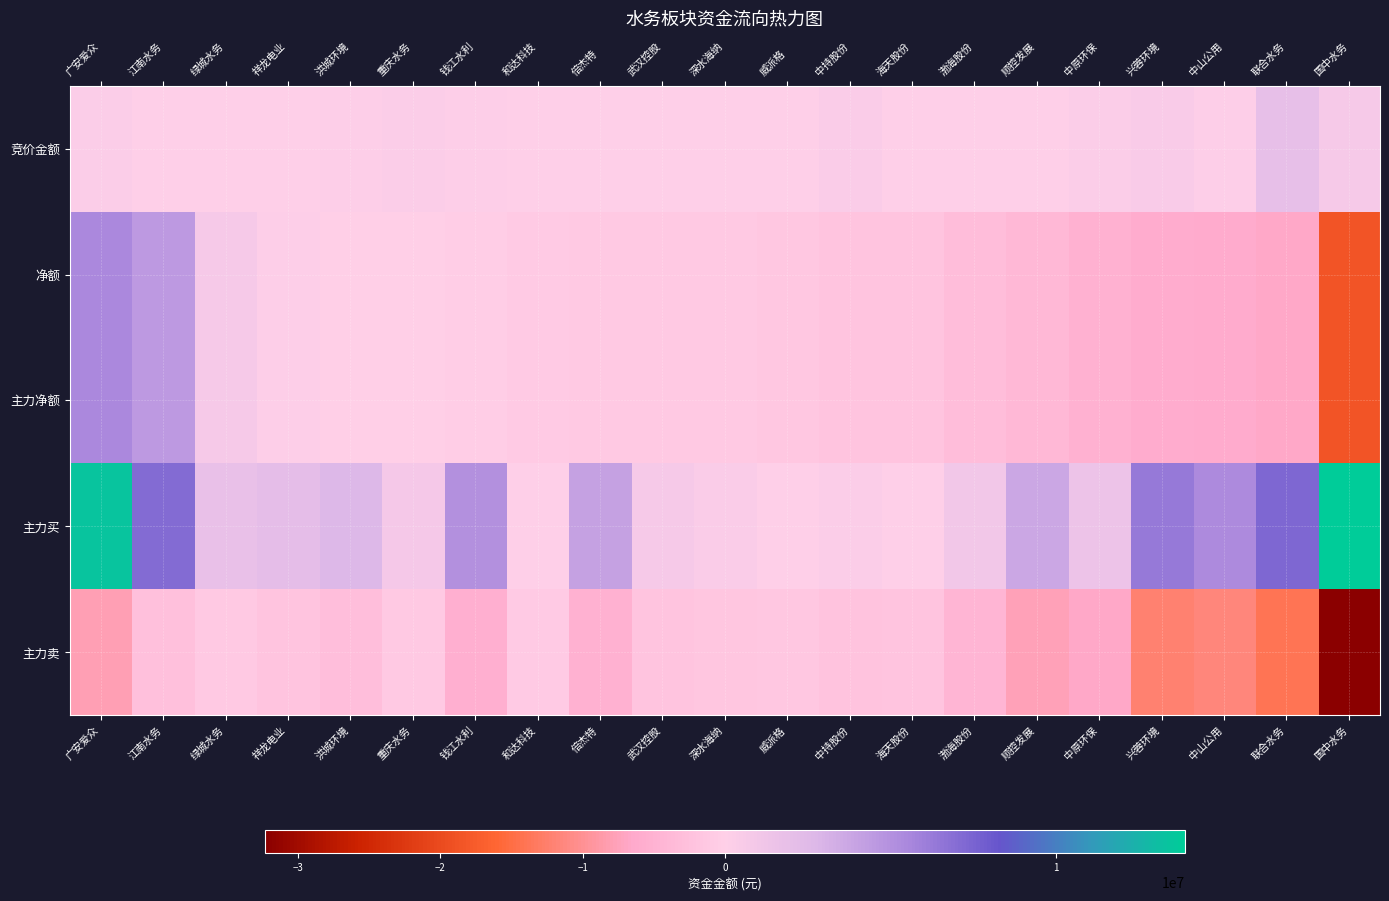

Reading left to right, what are all the values shown in this chart?

竞价金额: 广安爱众=322927	江南水务=31416	绿城水务=61950	祥龙电业=40698	洪城环境=198470	重庆水务=302400	钱江水利=142857	和达科技=22145	倍杰特=43662	武汉控股=23724	深水海纳=5385	威派格=17472	中持股份=373380	海天股份=0	渤海股份=57381	顺控发展=49110	中原环保=302217	兴蓉环境=454013	中山公用=210569	联合水务=1938120	国中水务=678903
净额: 广安爱众=5450208	江南水务=4451907	绿城水务=689563	祥龙电业=167495	洪城环境=-233127	重庆水务=-249094	钱江水利=-423554	和达科技=-934807	倍杰特=-1114758	武汉控股=-1158531	深水海纳=-1186711	威派格=-1340815	中持股份=-1796763	海天股份=-1806526	渤海股份=-3251698	顺控发展=-3997194	中原环保=-5179486	兴蓉环境=-5982051	中山公用=-6179061	联合水务=-6642305	国中水务=-18435987
主力净额: 广安爱众=5450208	江南水务=4451907	绿城水务=689563	祥龙电业=167495	洪城环境=-233127	重庆水务=-249094	钱江水利=-423554	和达科技=-934807	倍杰特=-1114758	武汉控股=-1158531	深水海纳=-1186711	威派格=-1340815	中持股份=-1796763	海天股份=-1806526	渤海股份=-3251698	顺控发展=-3997194	中原环保=-5179486	兴蓉环境=-5982051	中山公用=-6179061	联合水务=-6642305	国中水务=-18435987
主力买: 广安爱众=13426732	江南水务=7066817	绿城水务=1776643	祥龙电业=2113488	洪城环境=2713826	重庆水务=849413	钱江水利=5009823	和达科技=0	倍杰特=4062301	武汉控股=709749	深水海纳=405003	威派格=0	中持股份=305349	海天股份=0	渤海股份=1059432	顺控发展=3738775	中原环保=1449495	兴蓉环境=6364801	中山公用=5362585	联合水务=7341418	国中水务=13886472
主力卖: 广安爱众=-7976524	江南水务=-2614910	绿城水务=-1087080	祥龙电业=-1945993	洪城环境=-2946953	重庆水务=-1098507	钱江水利=-5433377	和达科技=-934807	倍杰特=-5177059	武汉控股=-1868280	深水海纳=-1591714	威派格=-1340815	中持股份=-2102112	海天股份=-1806526	渤海股份=-4311130	顺控发展=-7735969	中原环保=-6628981	兴蓉环境=-12346852	中山公用=-11541646	联合水务=-13983723	国中水务=-32322459